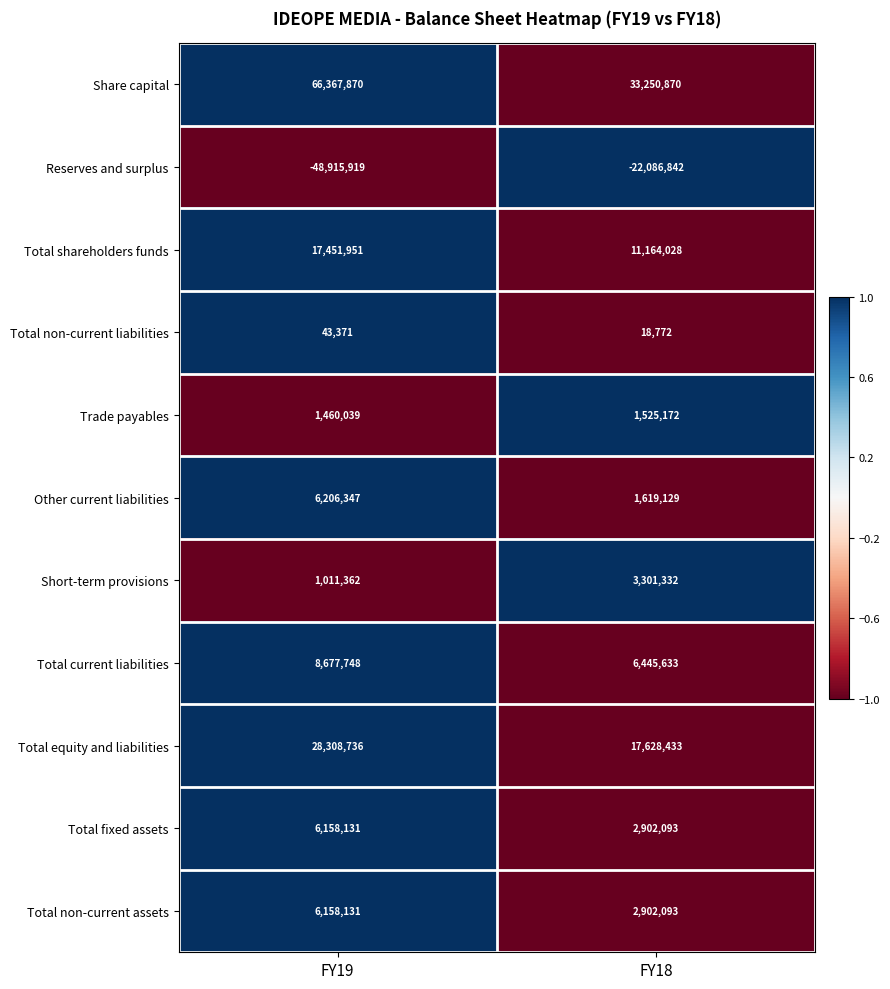

Which category has the highest value across all series?

FY19